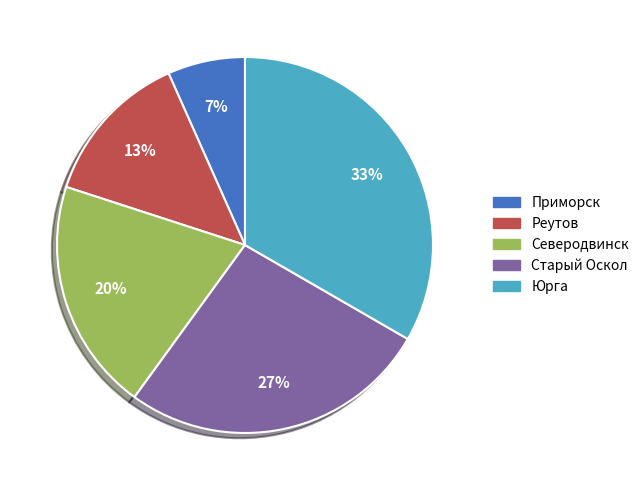

Is it true that Приморск is 1% of the pie?

False